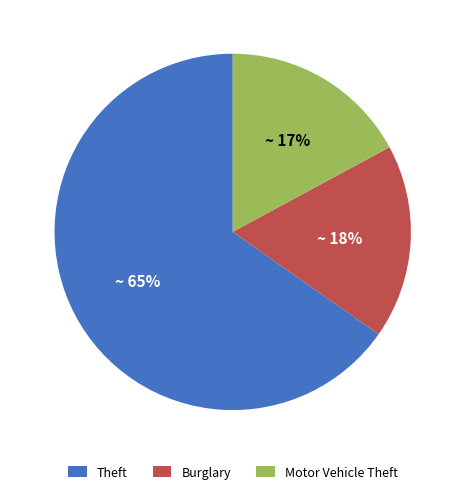

To the nearest percent, what portion does Motor Vehicle Theft represent?

17%